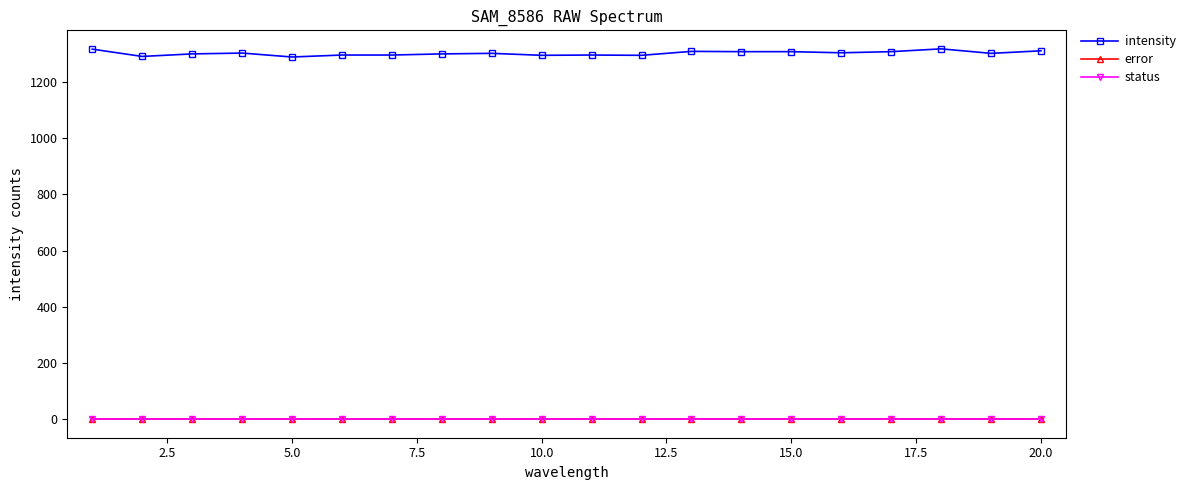

Does the chart have visible grid lines?

No